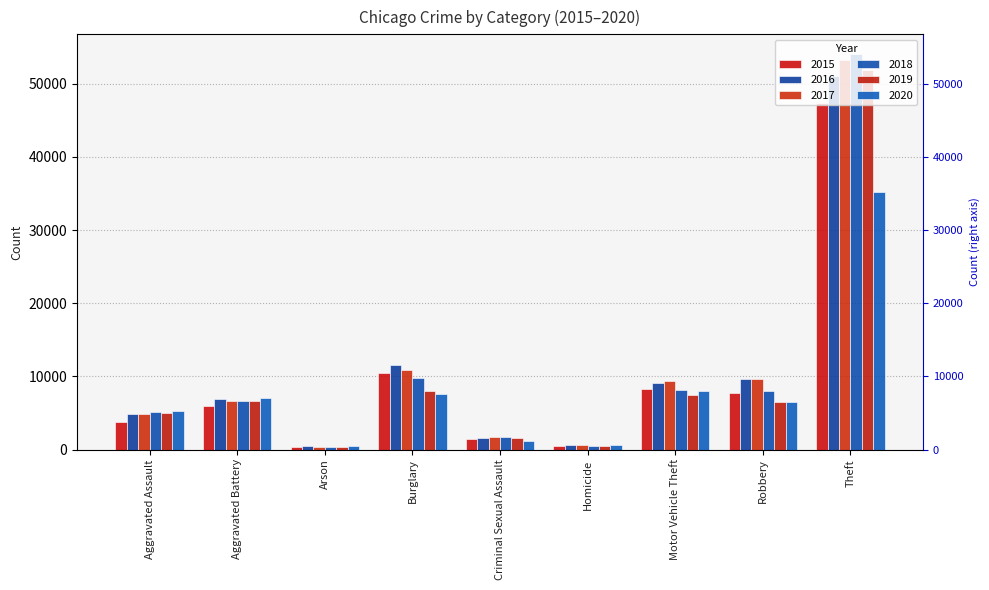

At how many categories does at least one series exceed 38784?

1